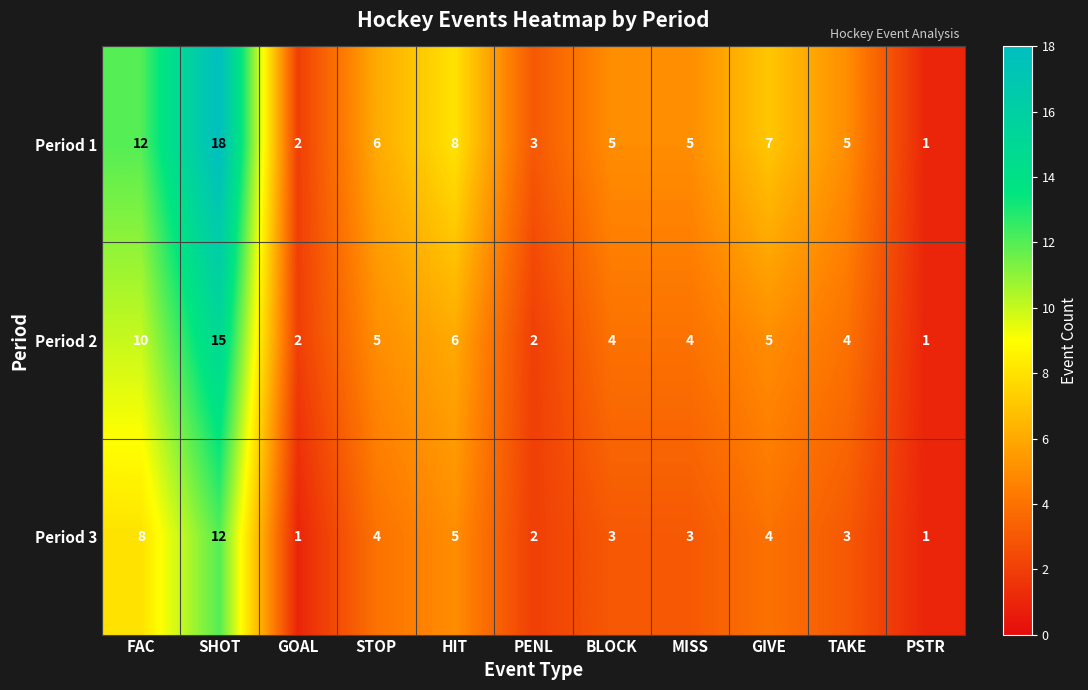

Rank the series by their average value, from highest to lowest.

Period 1, Period 2, Period 3